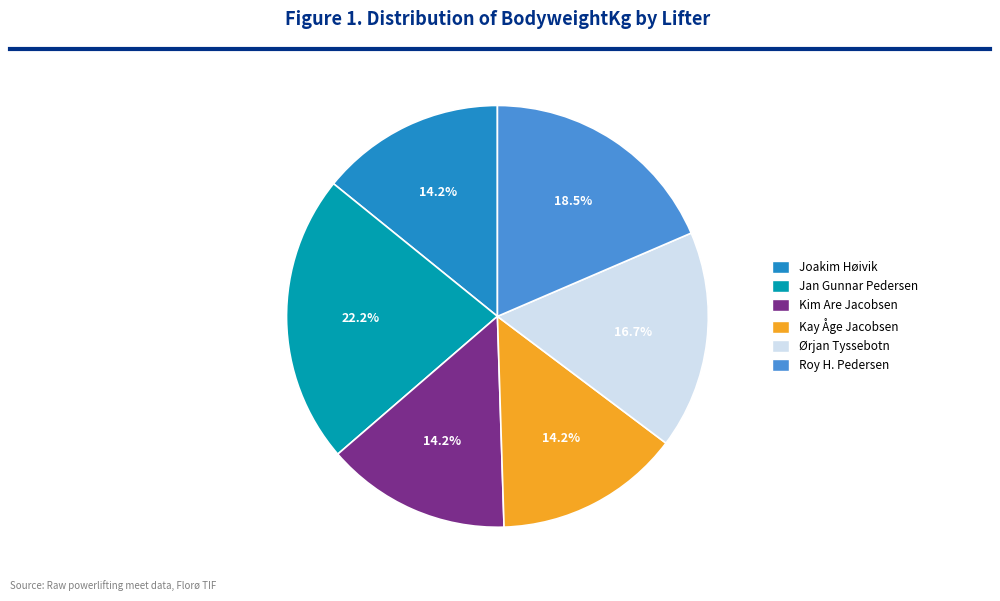

True or false: Joakim Høivik accounts for 14% of the total.

True